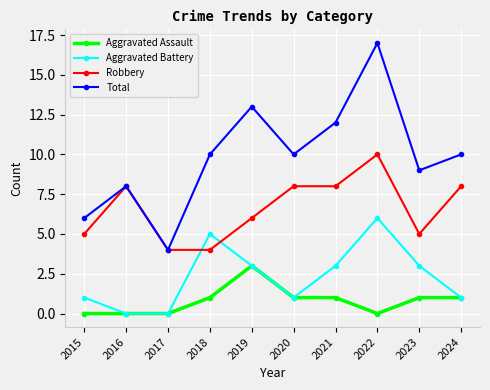

Rank the series by their average value, from lowest to highest.

Aggravated Assault, Aggravated Battery, Robbery, Total